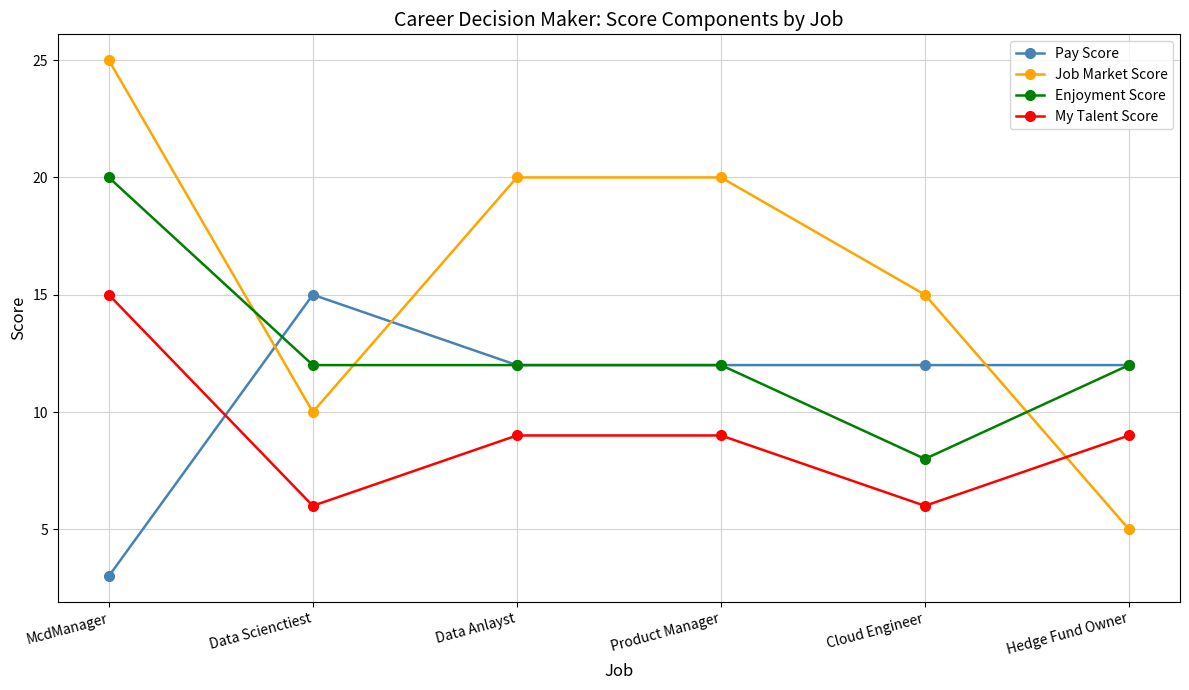

What position from the right is Hedge Fund Owner?

1